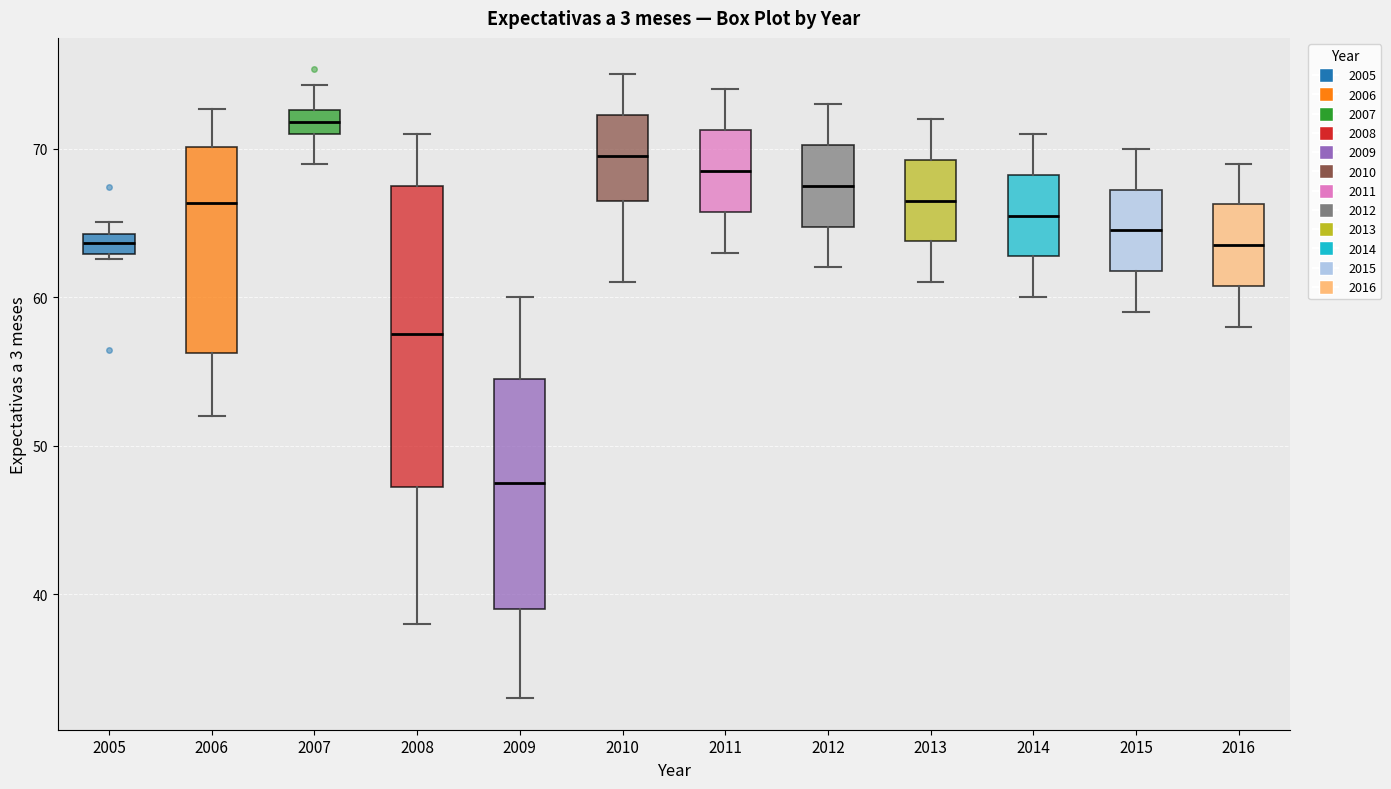

Which box is the tallest, from its lower edge to its upper edge?

2008